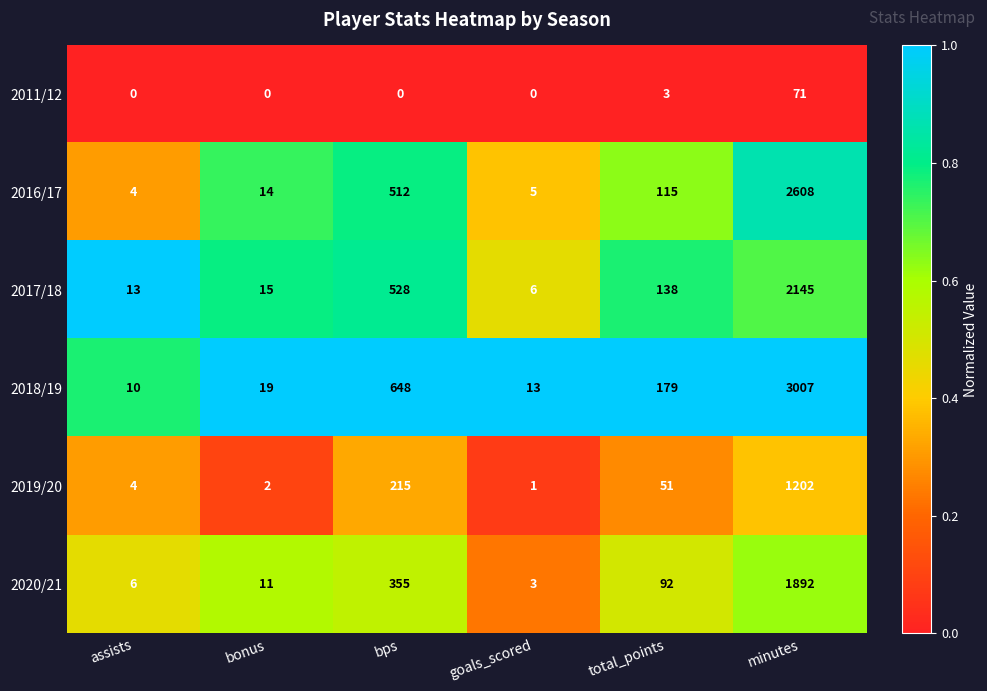

What is the sum of the 2020/21 values at goals_scored and bps?

358